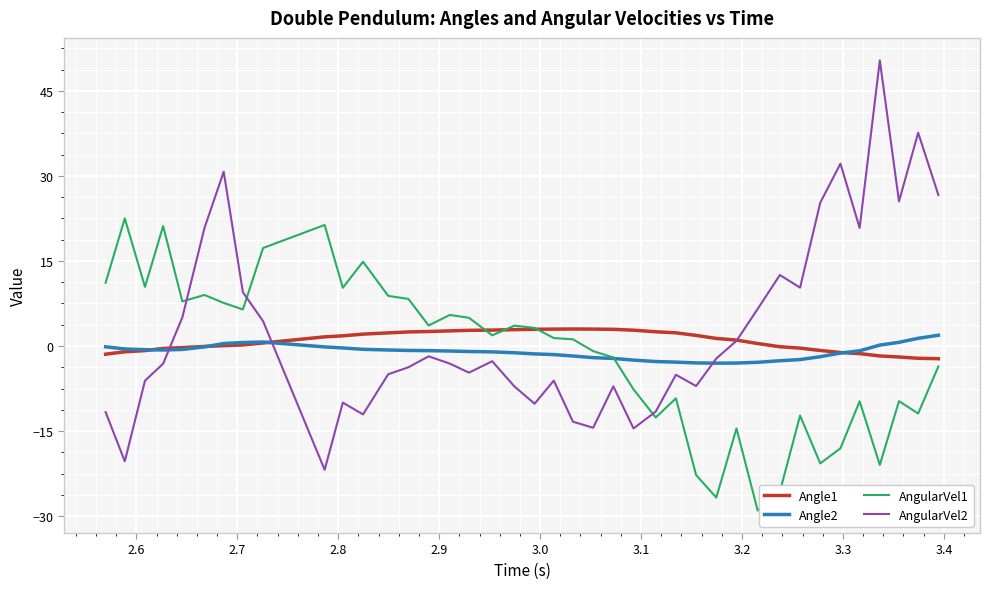

What is the maximum value shown in the chart?

50.4